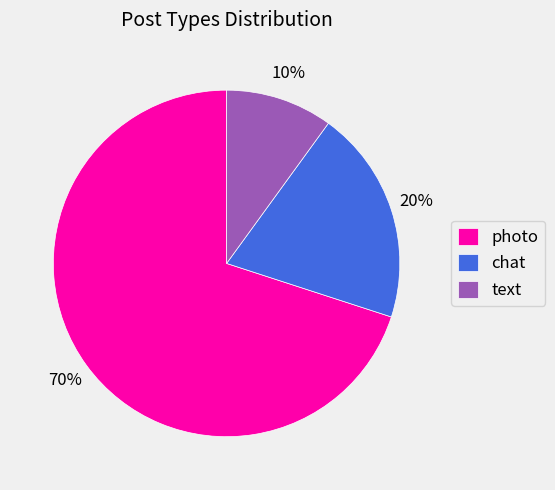

Approximately how many times larger is the value at chat compared to text?

2.0